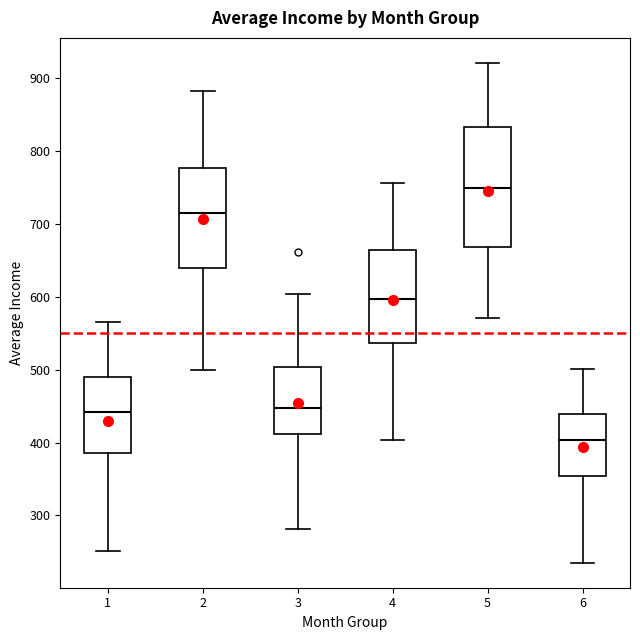

Which box is the tallest, from its lower edge to its upper edge?

5